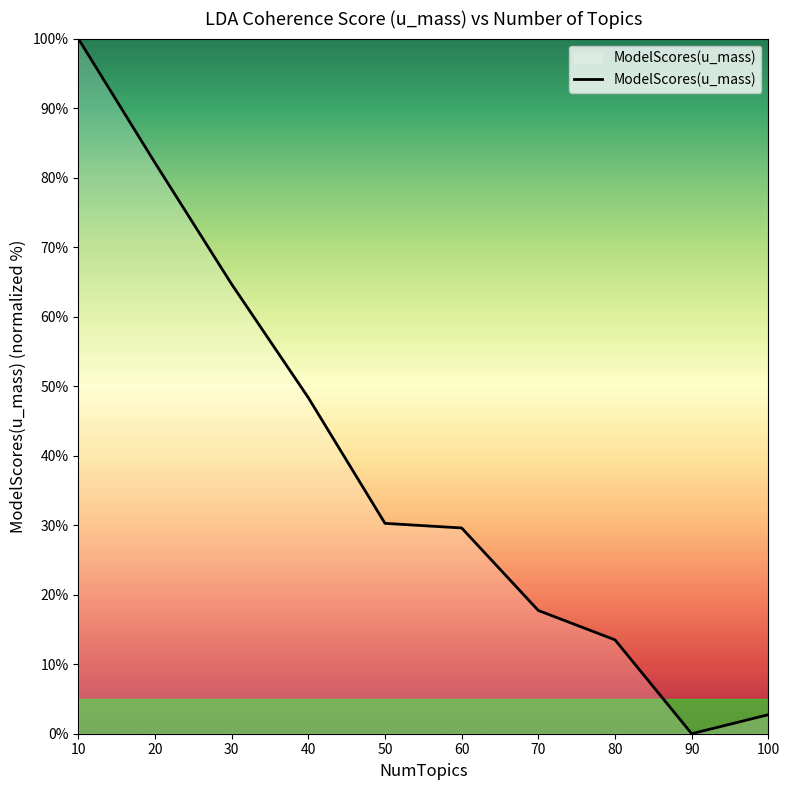

How many series are shown in this chart?

1